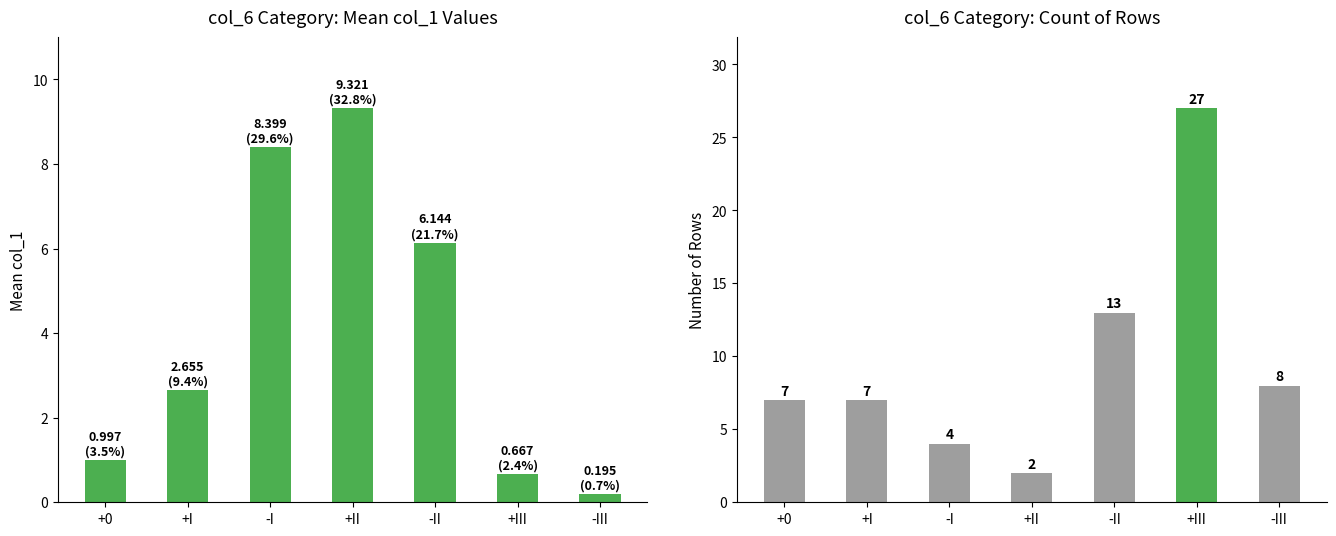

What is the lowest value of the col_1 series?

0.2